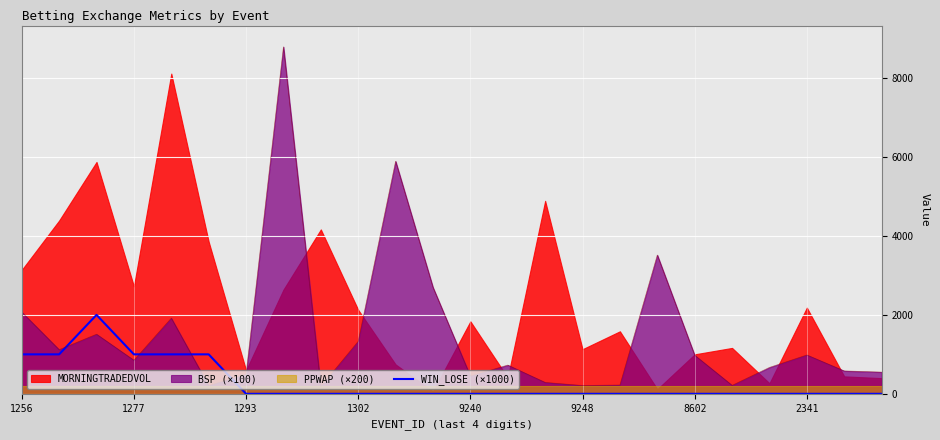

True or false: the data has more than 2 interior local peaks.

False